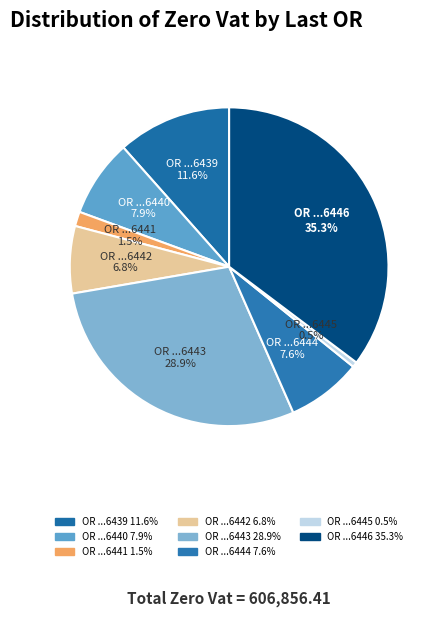

How many segments does this pie chart have?

8